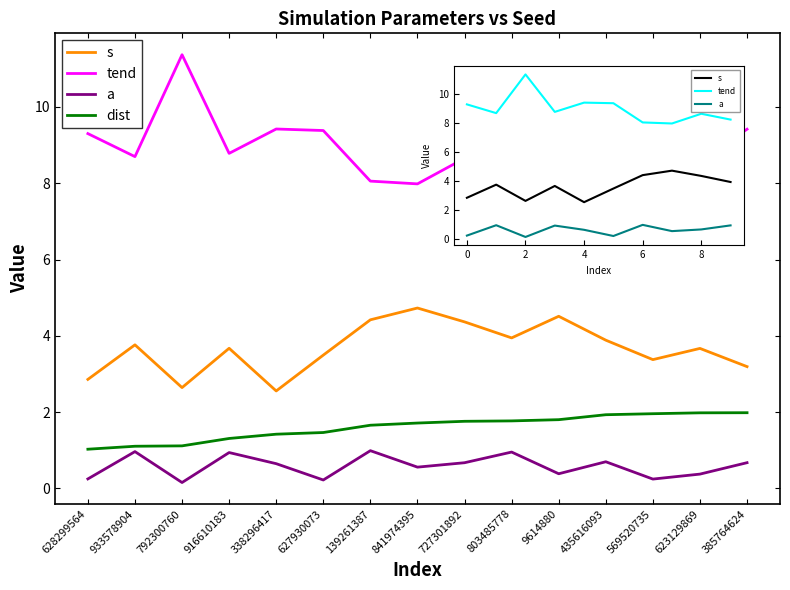

How many lines are shown in the chart?

4